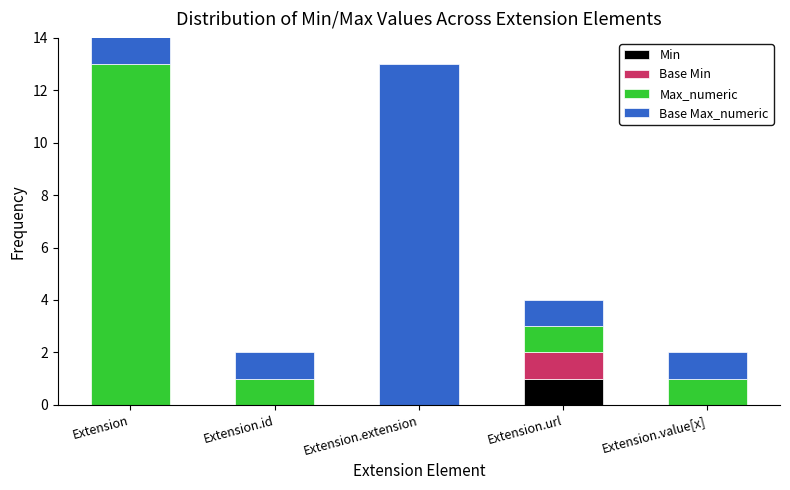

What is the label of the 4th bar from the left?

Extension.url